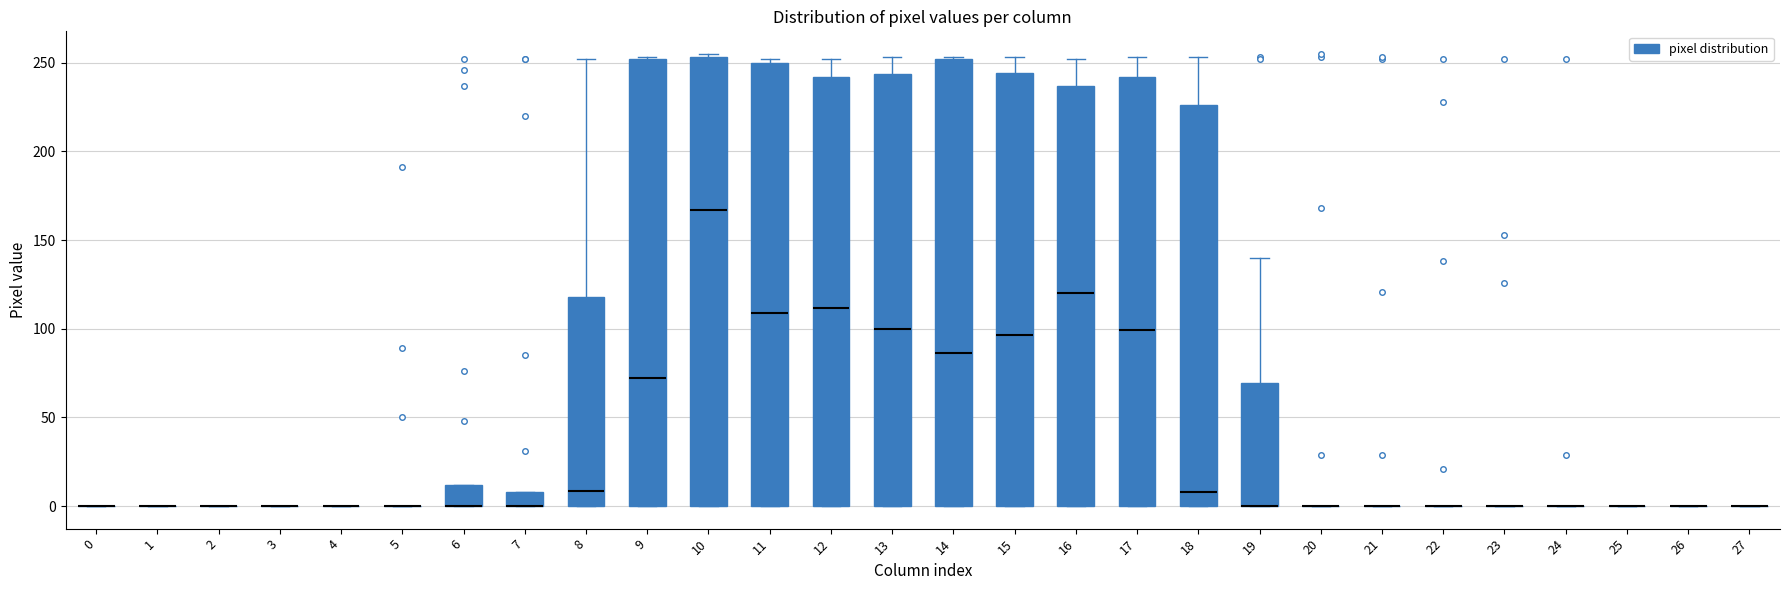

Reading left to right, read every box against the y-axis: the position of its median line, the range the box covers, and the ends of its whiskers. The values are not printed on the chart, so give them approximately, as read against the axis.

0: box collapsed to a line at 0, whiskers 0 to 0
1: box collapsed to a line at 0, whiskers 0 to 0
2: box collapsed to a line at 0, whiskers 0 to 0
3: box collapsed to a line at 0, whiskers 0 to 0
4: box collapsed to a line at 0, whiskers 0 to 0
5: box collapsed to a line at 0, whiskers 0 to 0
6: median 0 (drawn on the box's lower edge), box 0 to 10, whiskers 0 to 10
7: median 0 (drawn on the box's lower edge), box 0 to 10, whiskers 0 to 10
8: median 10, box 0 to 120, whiskers 0 to 250
9: median 70, box 0 to 250, whiskers 0 to 255
10: median 165, box 0 to 255, whiskers 0 to 255 (just above the box's upper edge)
11: median 110, box 0 to 250, whiskers 0 to 250 (just above the box's upper edge)
12: median 110, box 0 to 240, whiskers 0 to 250
13: median 100, box 0 to 245, whiskers 0 to 255
14: median 85, box 0 to 250, whiskers 0 to 255
15: median 95, box 0 to 245, whiskers 0 to 255
16: median 120, box 0 to 235, whiskers 0 to 250
17: median 100, box 0 to 240, whiskers 0 to 255
18: median 10, box 0 to 225, whiskers 0 to 255
19: median 0 (drawn on the box's lower edge), box 0 to 70, whiskers 0 to 140
20: box collapsed to a line at 0, whiskers 0 to 0
21: box collapsed to a line at 0, whiskers 0 to 0
22: box collapsed to a line at 0, whiskers 0 to 0
23: box collapsed to a line at 0, whiskers 0 to 0
24: box collapsed to a line at 0, whiskers 0 to 0
25: box collapsed to a line at 0, whiskers 0 to 0
26: box collapsed to a line at 0, whiskers 0 to 0
27: box collapsed to a line at 0, whiskers 0 to 0